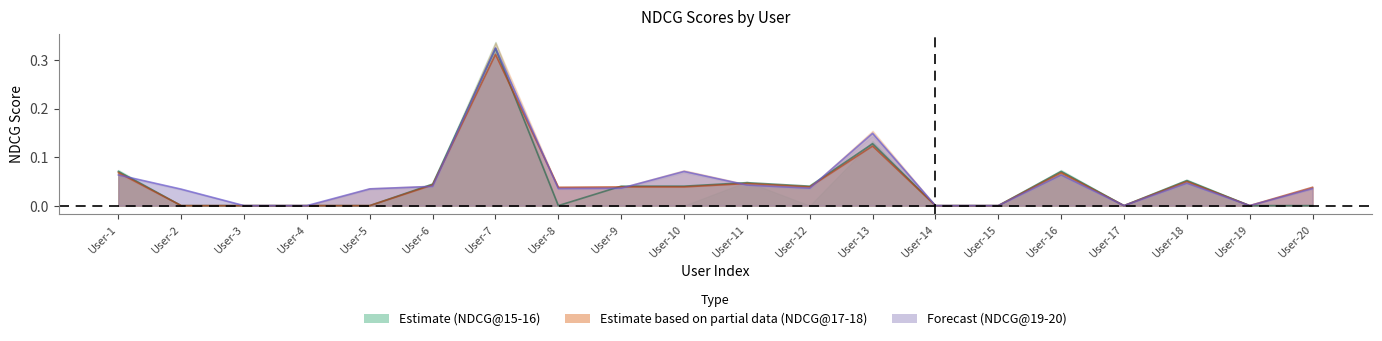

Between User-9 and User-15, which is larger?

User-9